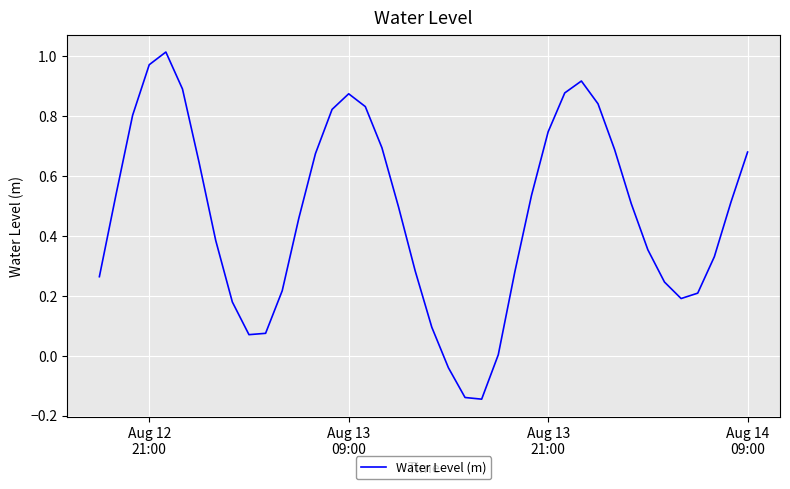

How many lines are shown in the chart?

1